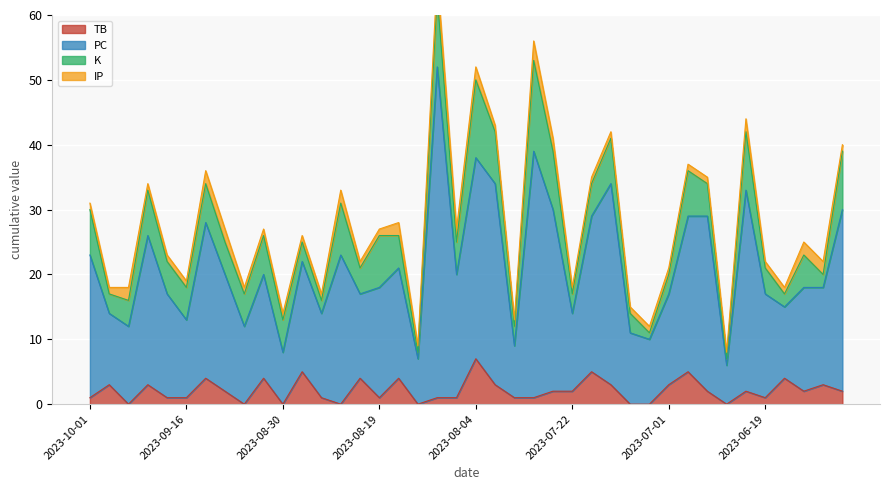

Rank the categories by TB value from lowest to highest.

2023-09-26, 2023-09-05, 2023-08-30, 2023-08-23, 2023-08-15, 2023-07-07, 2023-07-05, 2023-06-25, 2023-10-01, 2023-09-18, 2023-09-16, 2023-08-25, 2023-08-19, 2023-08-11, 2023-08-07, 2023-07-31, 2023-07-29, 2023-06-19, 2023-09-08, 2023-07-24, 2023-07-22, 2023-06-28, 2023-06-21, 2023-06-16, 2023-06-10, 2023-09-28, 2023-09-23, 2023-08-01, 2023-07-16, 2023-07-01, 2023-06-13, 2023-09-12, 2023-09-01, 2023-08-20, 2023-08-16, 2023-06-18, 2023-08-27, 2023-07-18, 2023-06-30, 2023-08-04